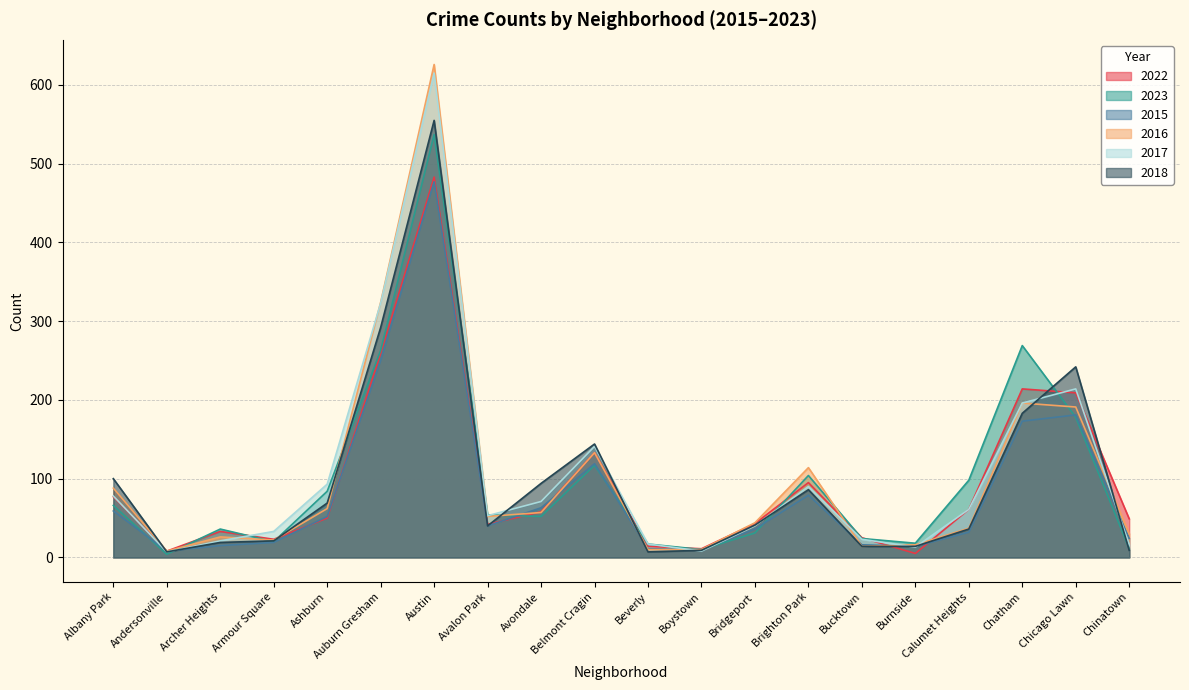

What is the minimum value shown in the chart?

4